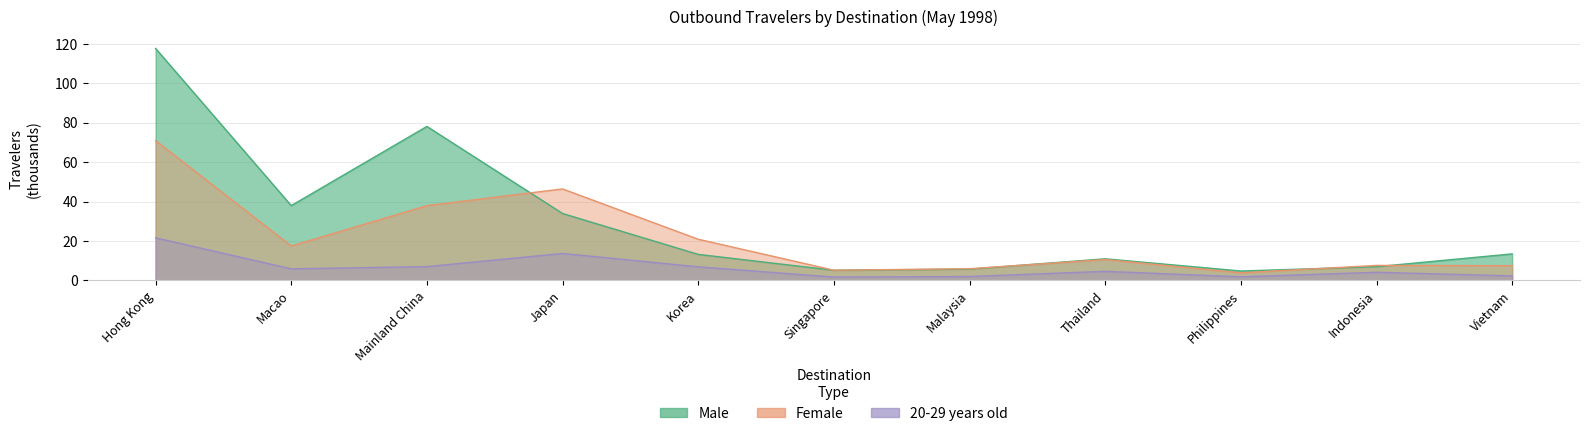

What is the label of the 6th point from the left?

Singapore